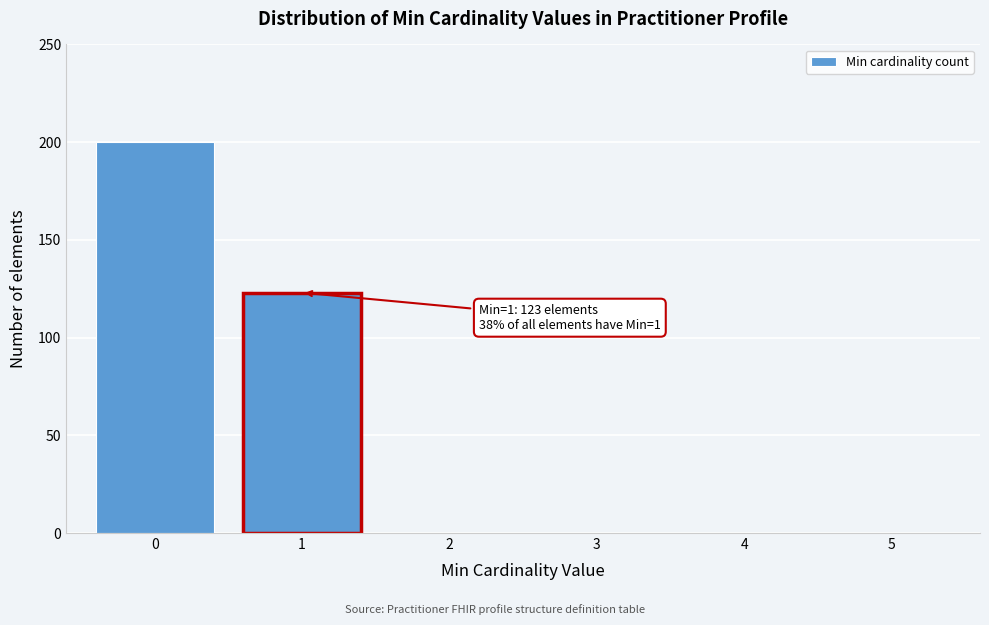

Reading left to right, transcribe all the data shown in this chart.

0=200	1=123	2=0	3=0	4=0	5=0